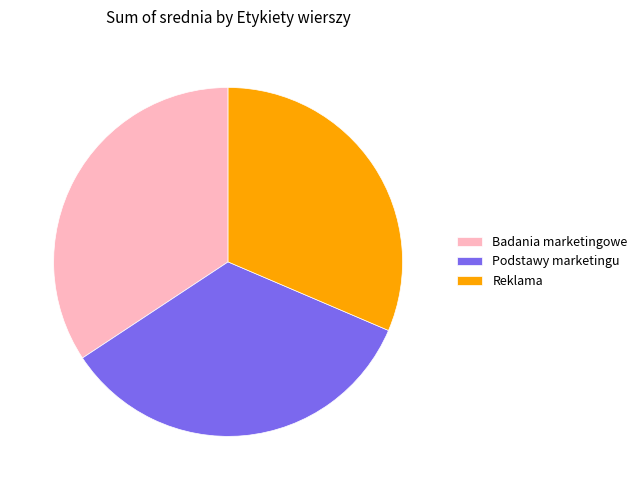

Is the sum of Badania marketingowe and Reklama greater than half?

Yes